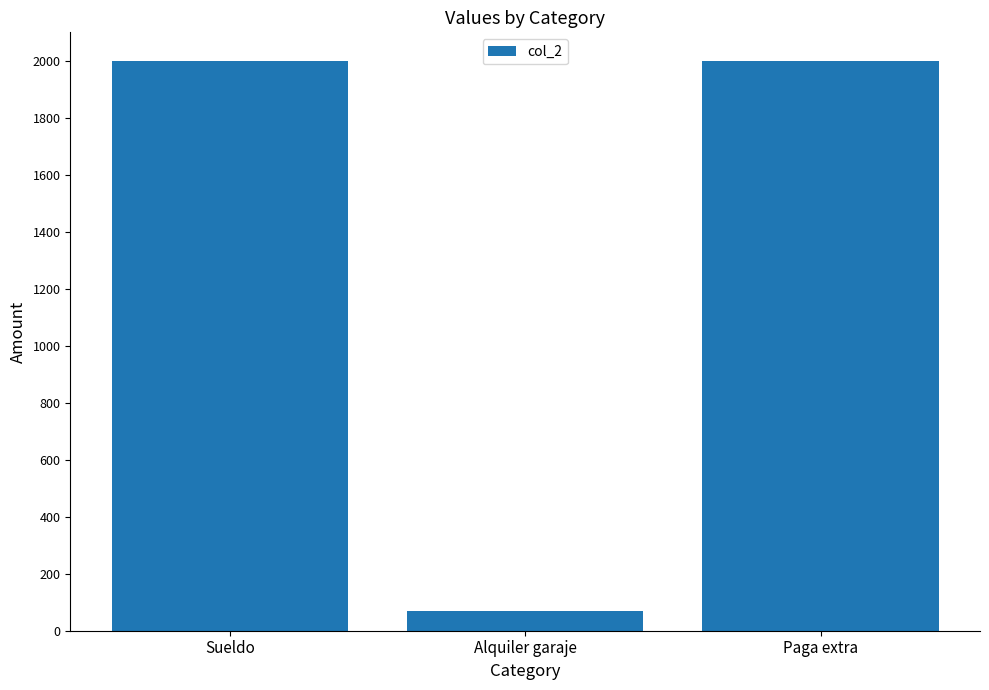

Which label corresponds to the smallest value in the chart?

Alquiler garaje